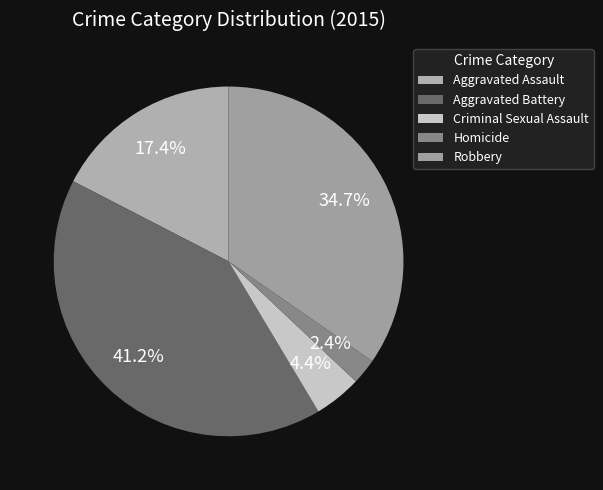

True or false: Robbery accounts for 35% of the total.

True